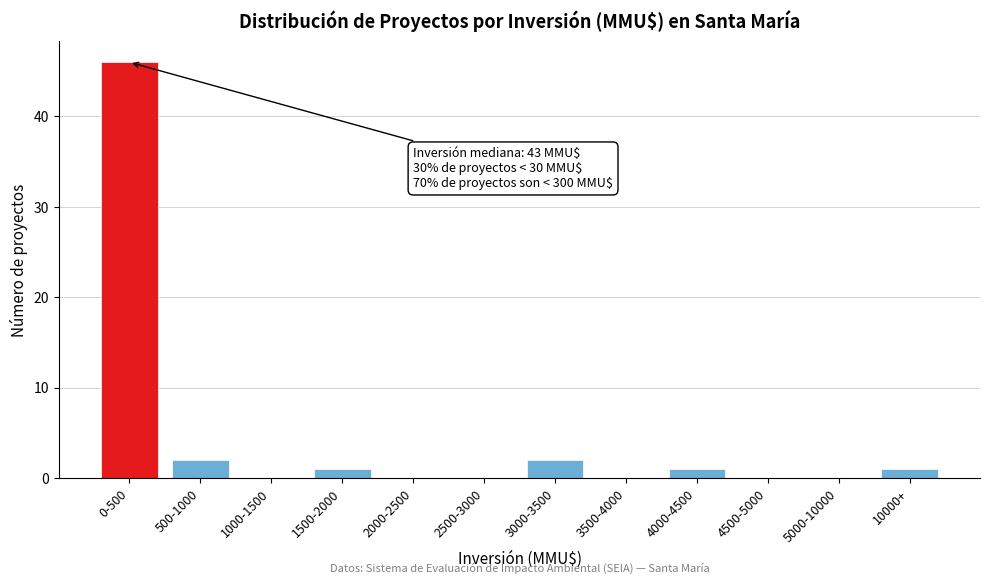

Reading left to right, list all the values displayed in this chart.

0-500=46	500-1000=2	1000-1500=0	1500-2000=1	2000-2500=0	2500-3000=0	3000-3500=2	3500-4000=0	4000-4500=1	4500-5000=0	5000-10000=0	10000+=1